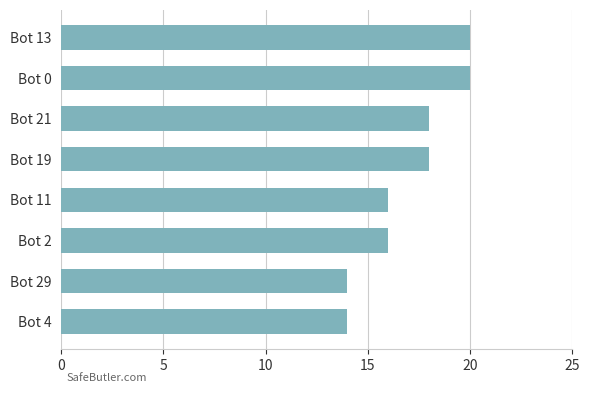

The chart shows a value of 18 at Bot 19. True or false?

True